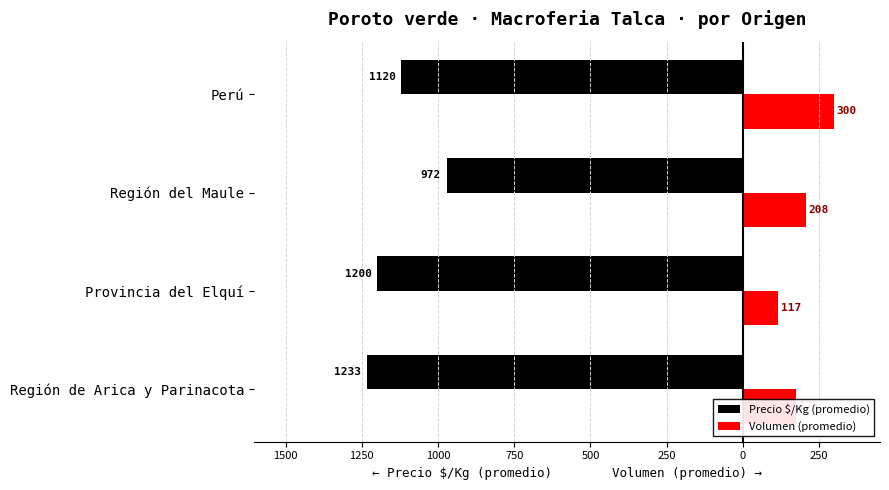

What are all the series names shown in the legend?

Precio $/Kg (promedio), Volumen (promedio)